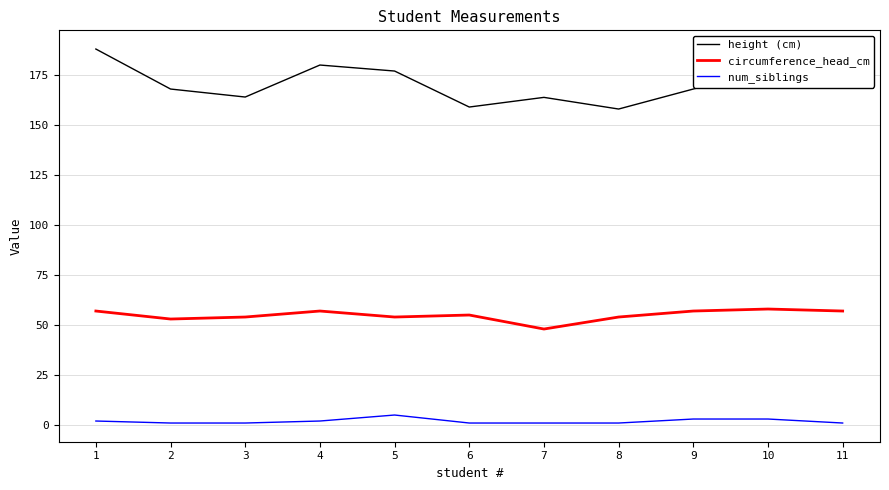

Is it true that height (cm) equals 314.8 at 10?

False